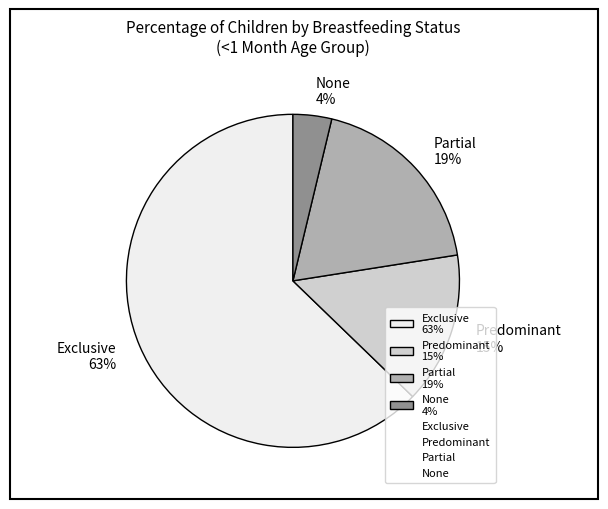

How many segments does this pie chart have?

4